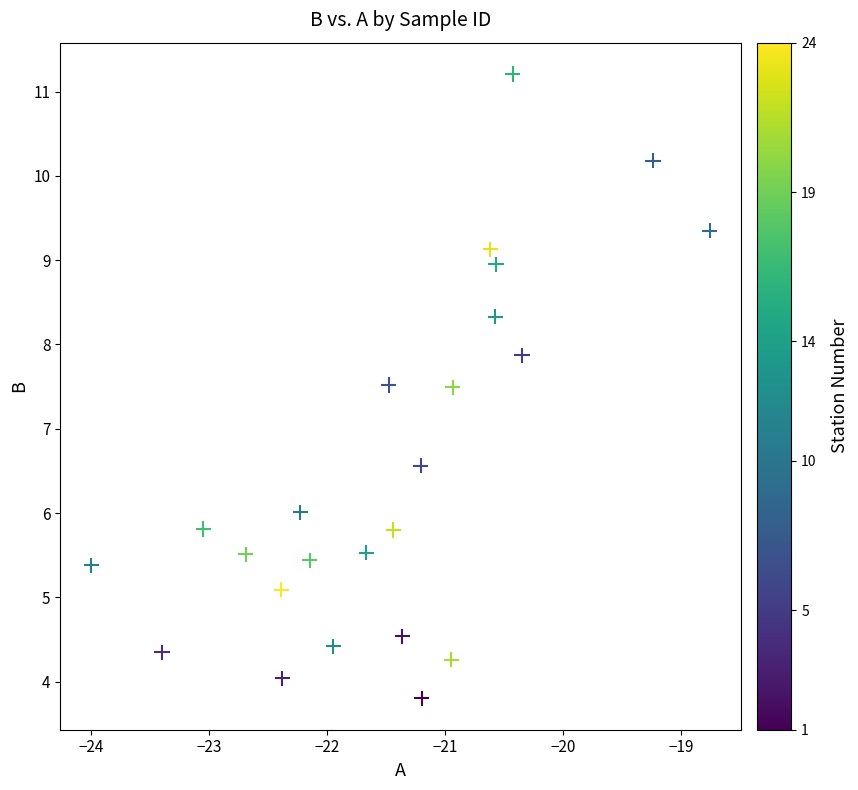

What is the range of X values (max minus min)?

5.2